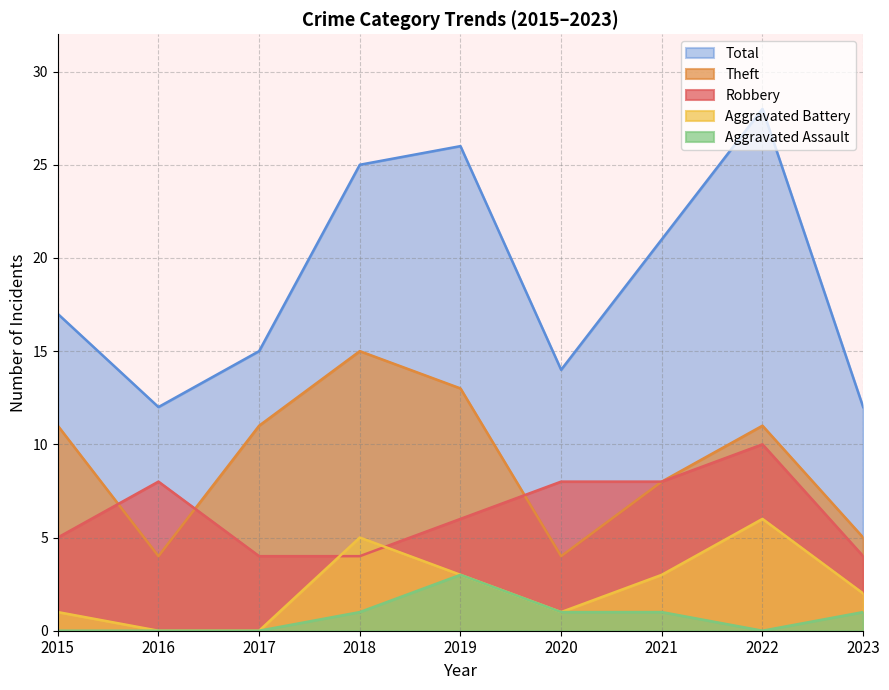

The value of Robbery at 2019 is 3. True or false?

False